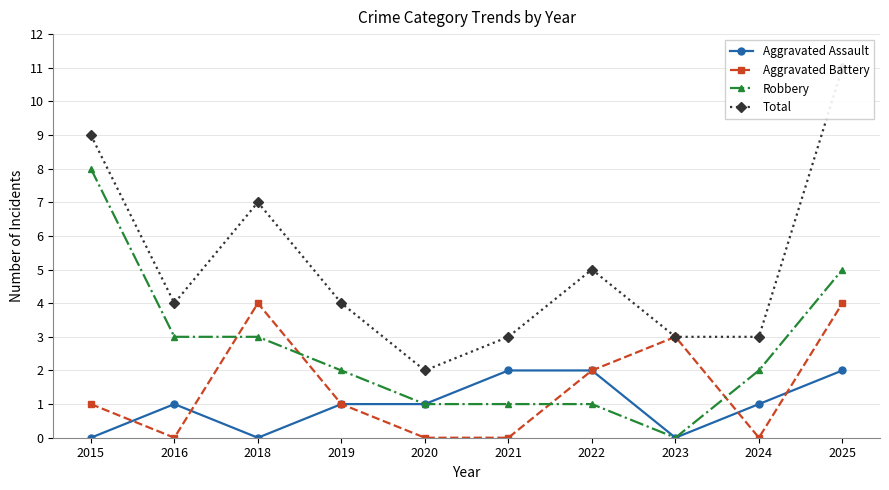

Is this an area chart (filled region under the line)?

No